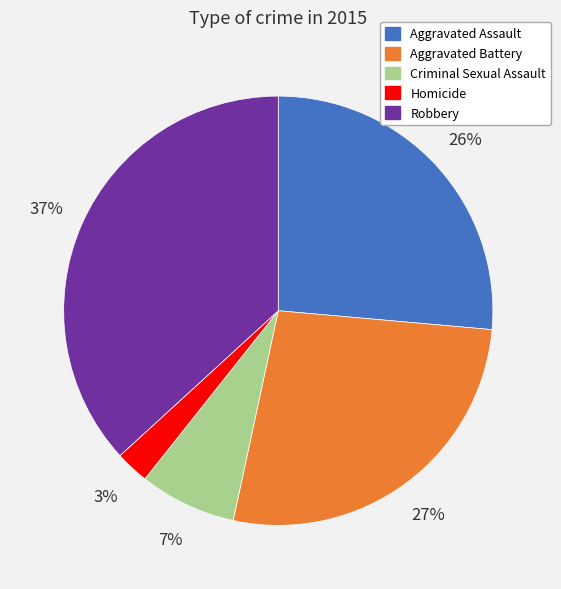

True or false: Aggravated Battery accounts for 27% of the total.

True